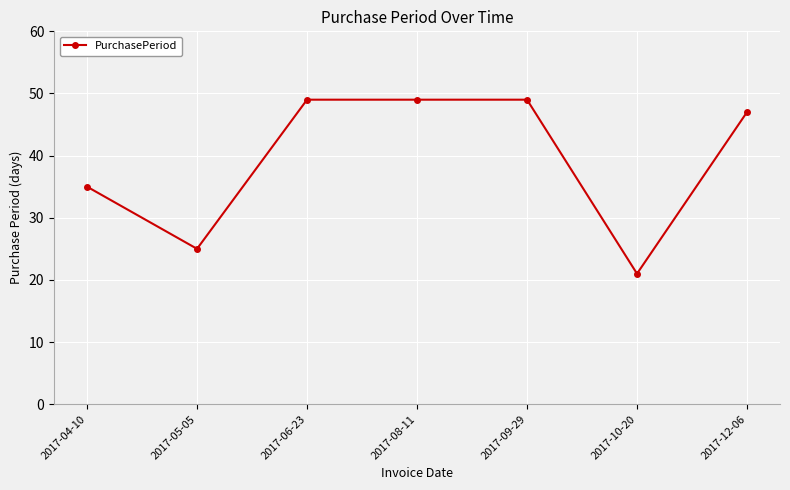

How many data points are less than 47?

3